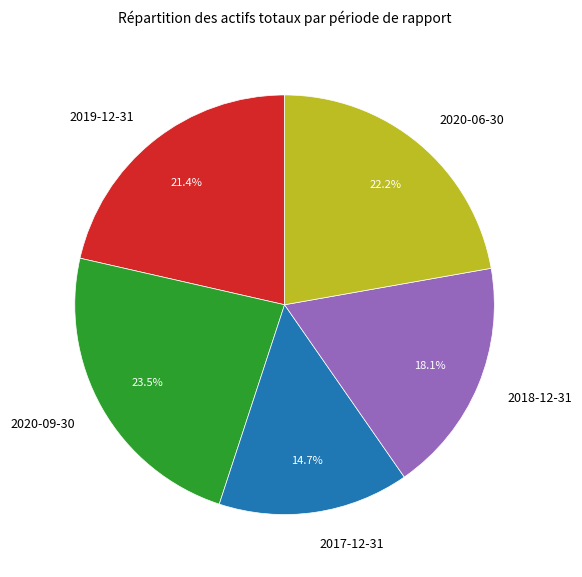

Which slice is the largest?

2020-09-30